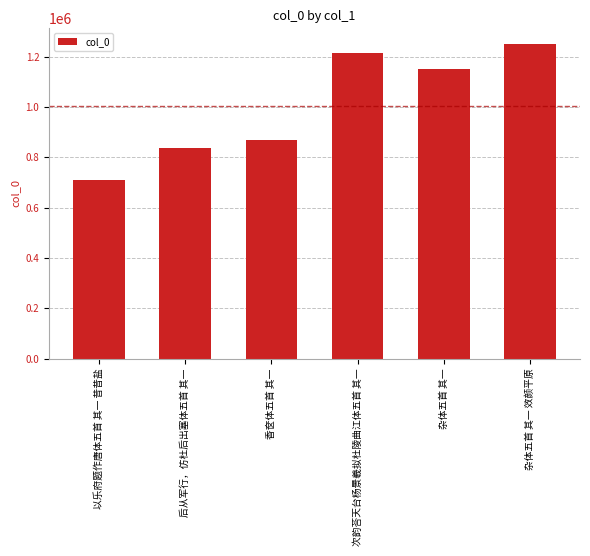

How many bars are there in total?

6